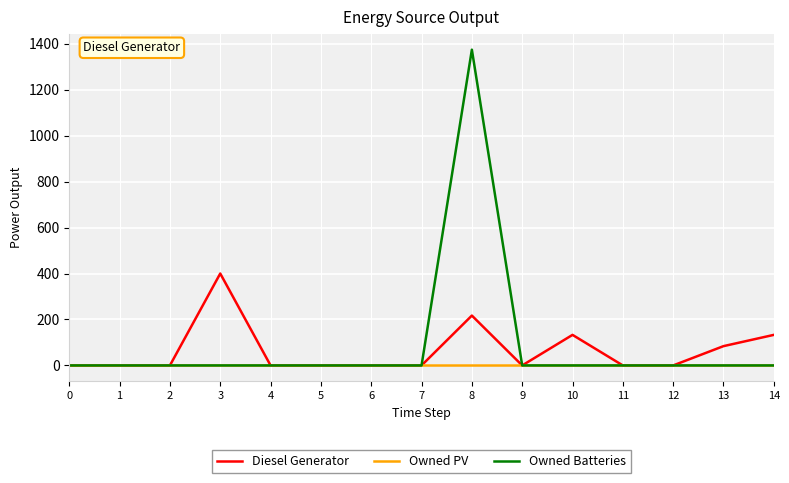

How many categories are shown in the chart?

15